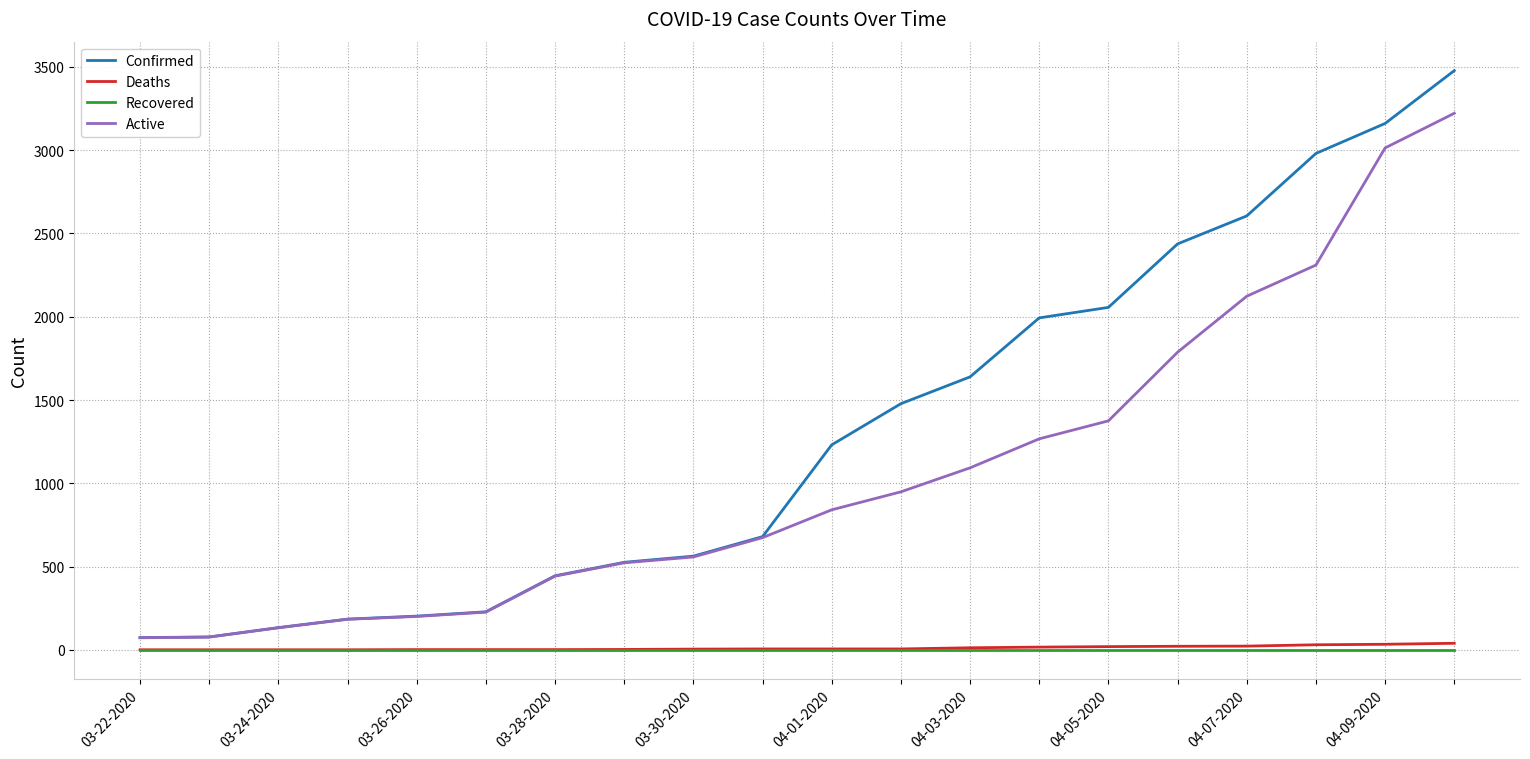

What are all the series names shown in the legend?

Confirmed, Deaths, Recovered, Active